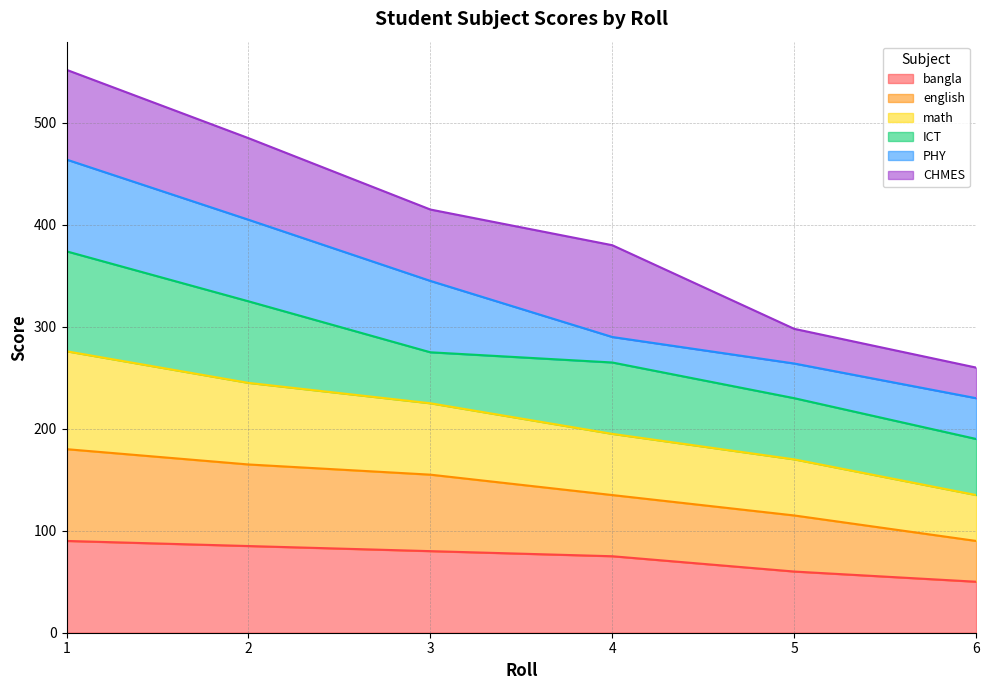

True or false: english and bangla cross at least once.

False